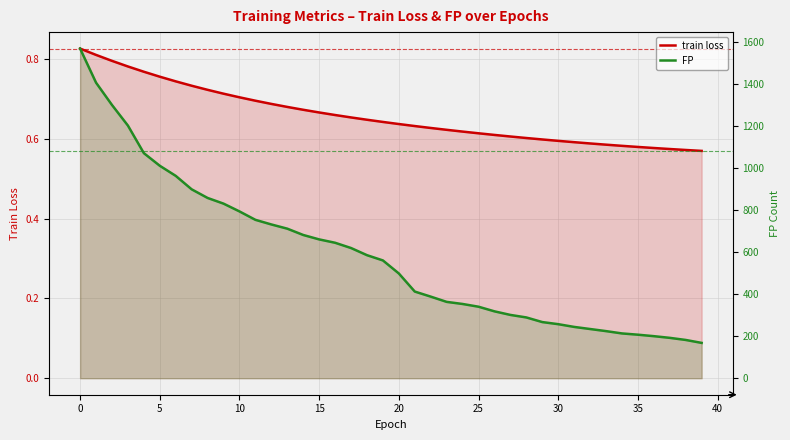

Is it true that FP equals 200.0 at 36?

True